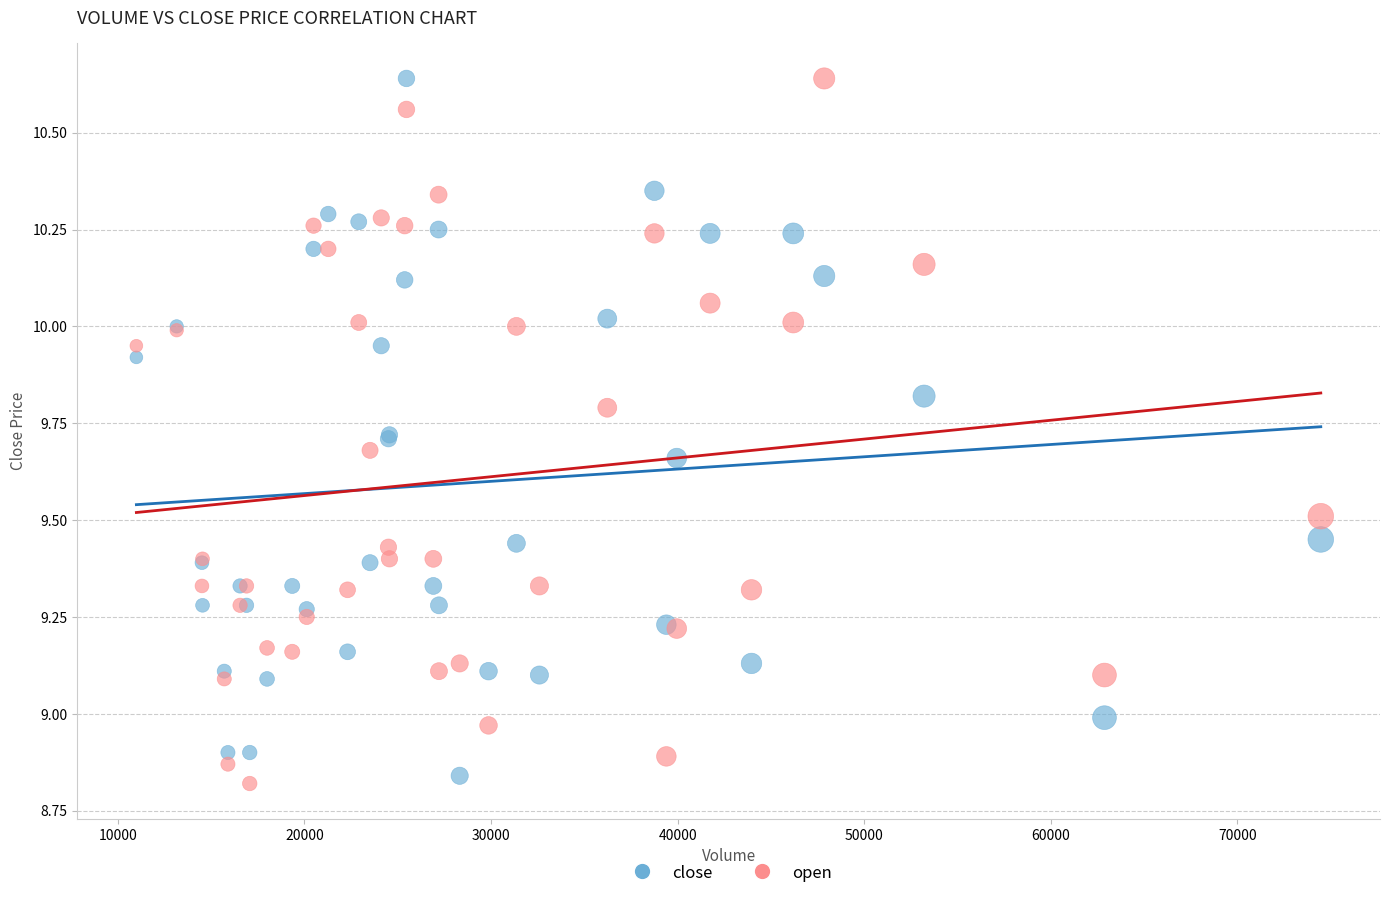

What is the X range (max minus min) for the scatter plot?

63464.0